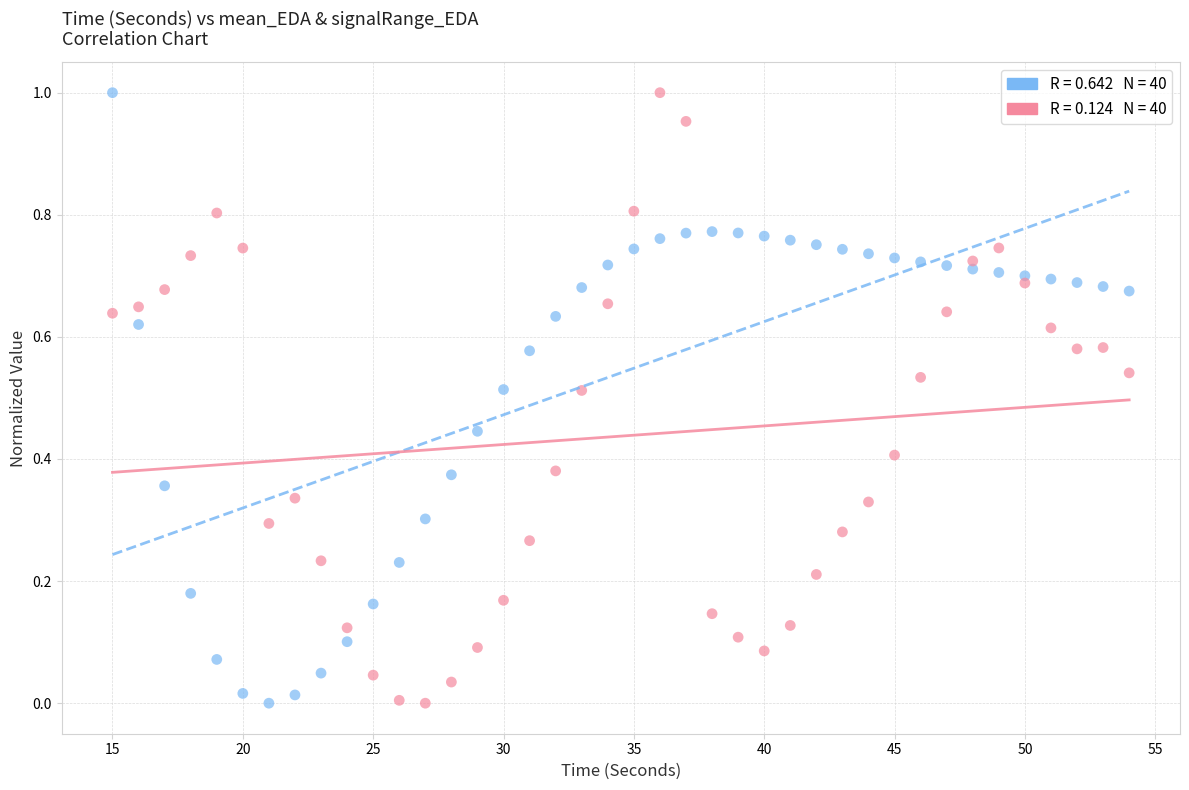

Across all data points, what is the range of X values (max minus min)?

39.0